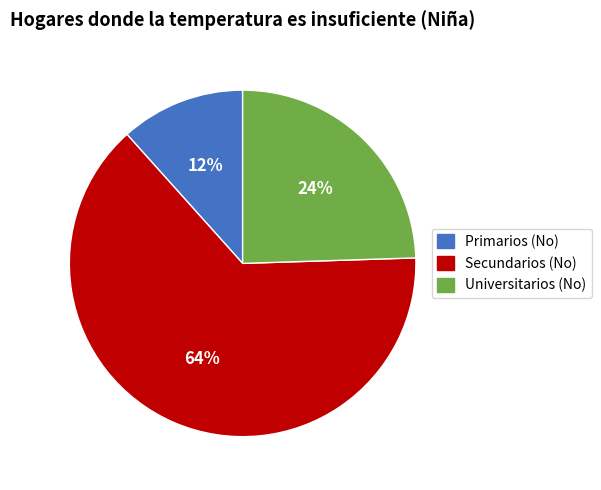

Is there a majority slice in this chart?

Yes